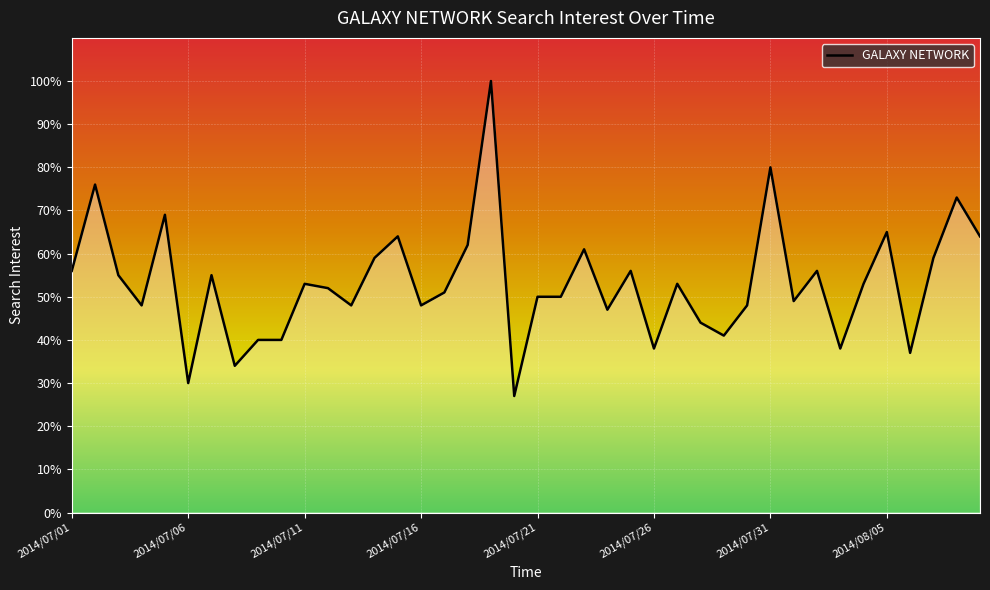

What is the greatest value displayed?

100